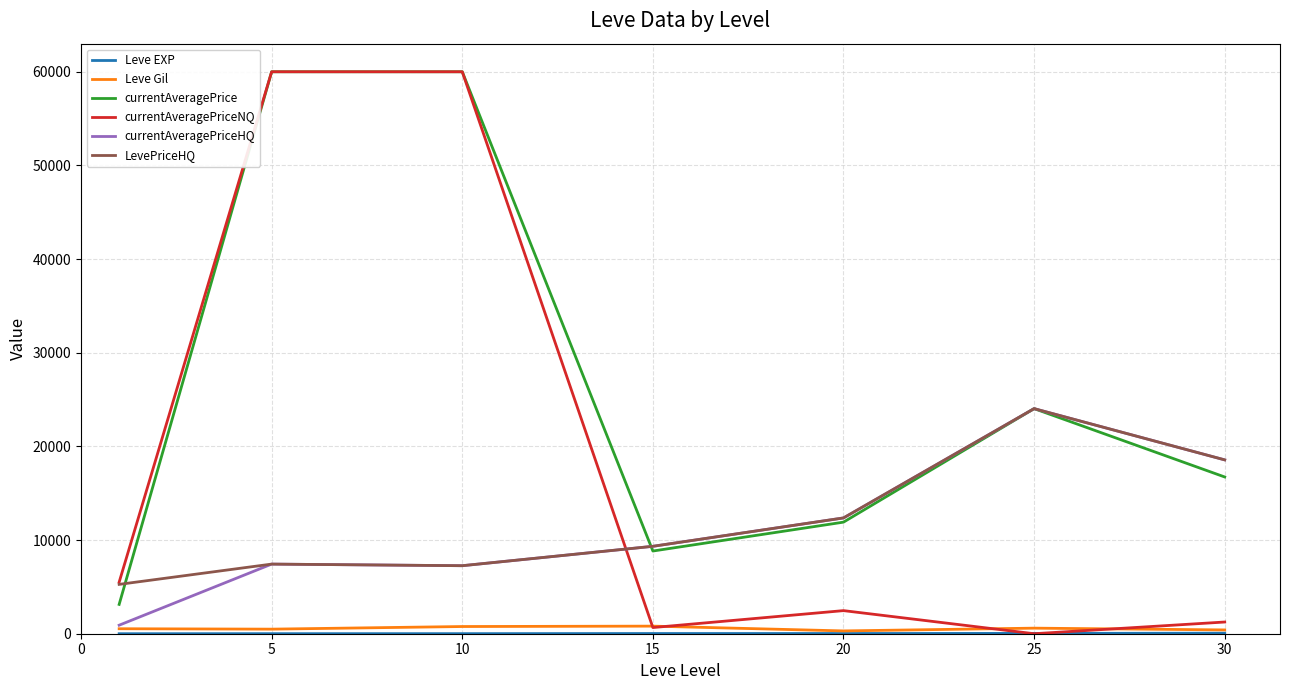

What is the highest value of the currentAveragePriceNQ series?

60000.0